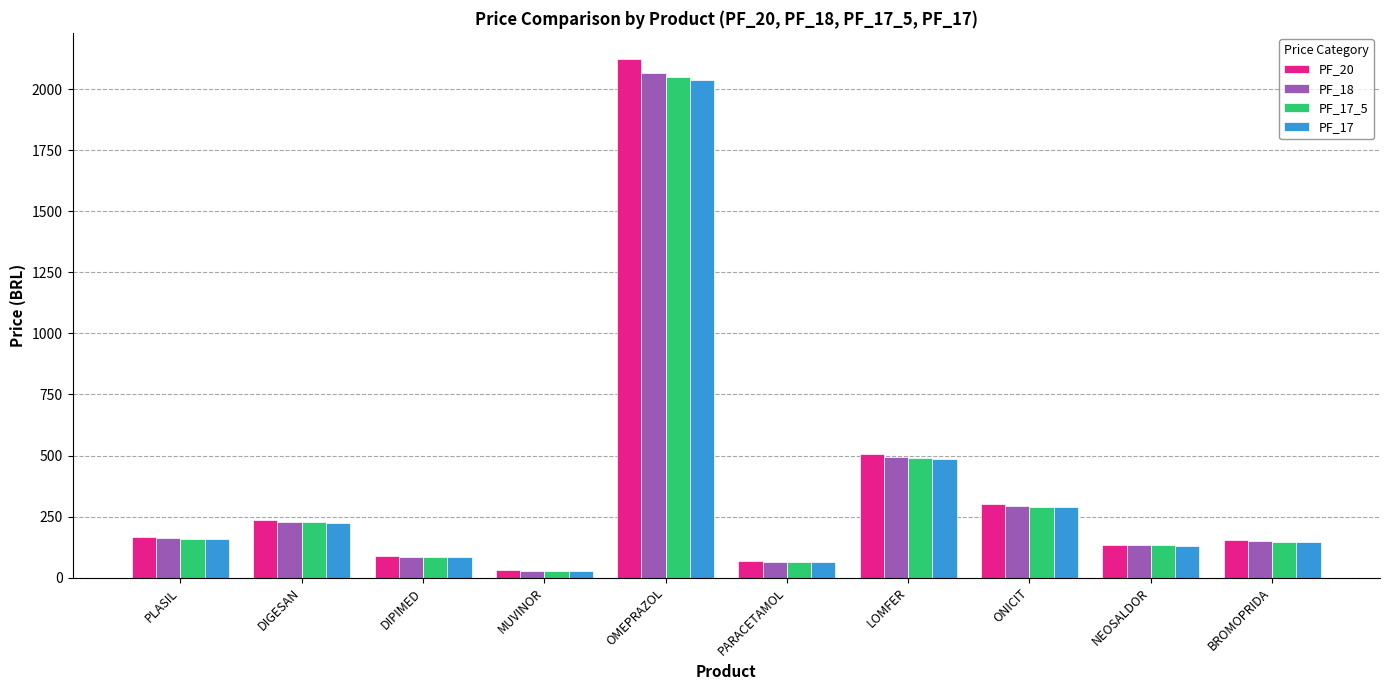

The value of PF_20 at DIPIMED is 87.4. True or false?

True